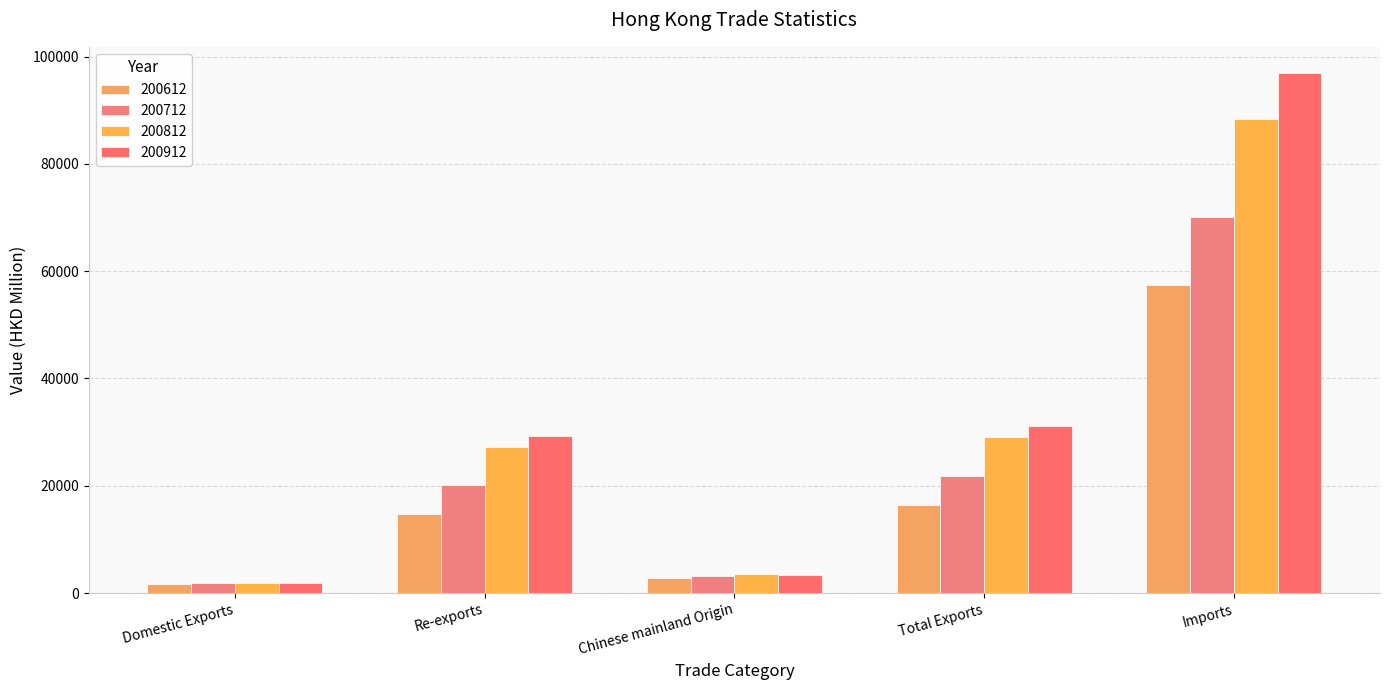

What is the label of the 2nd bar from the right?

Total Exports